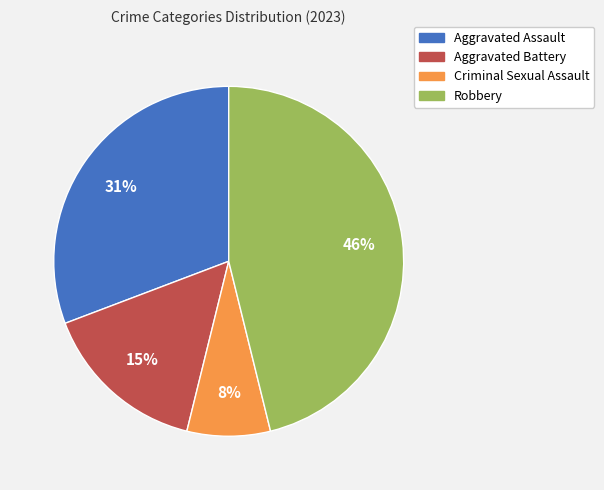

Do Aggravated Battery and Criminal Sexual Assault together represent more than half of the pie?

No